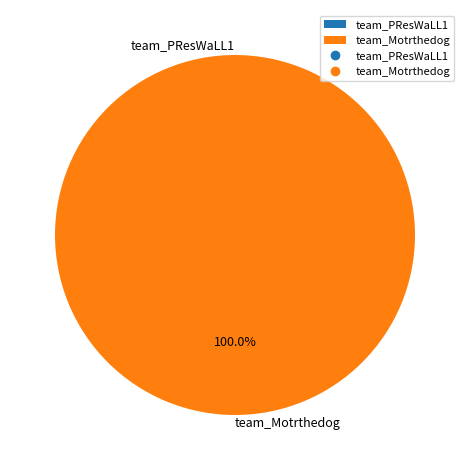

Between team_PResWaLL1 and team_Motrthedog, which is larger?

team_Motrthedog